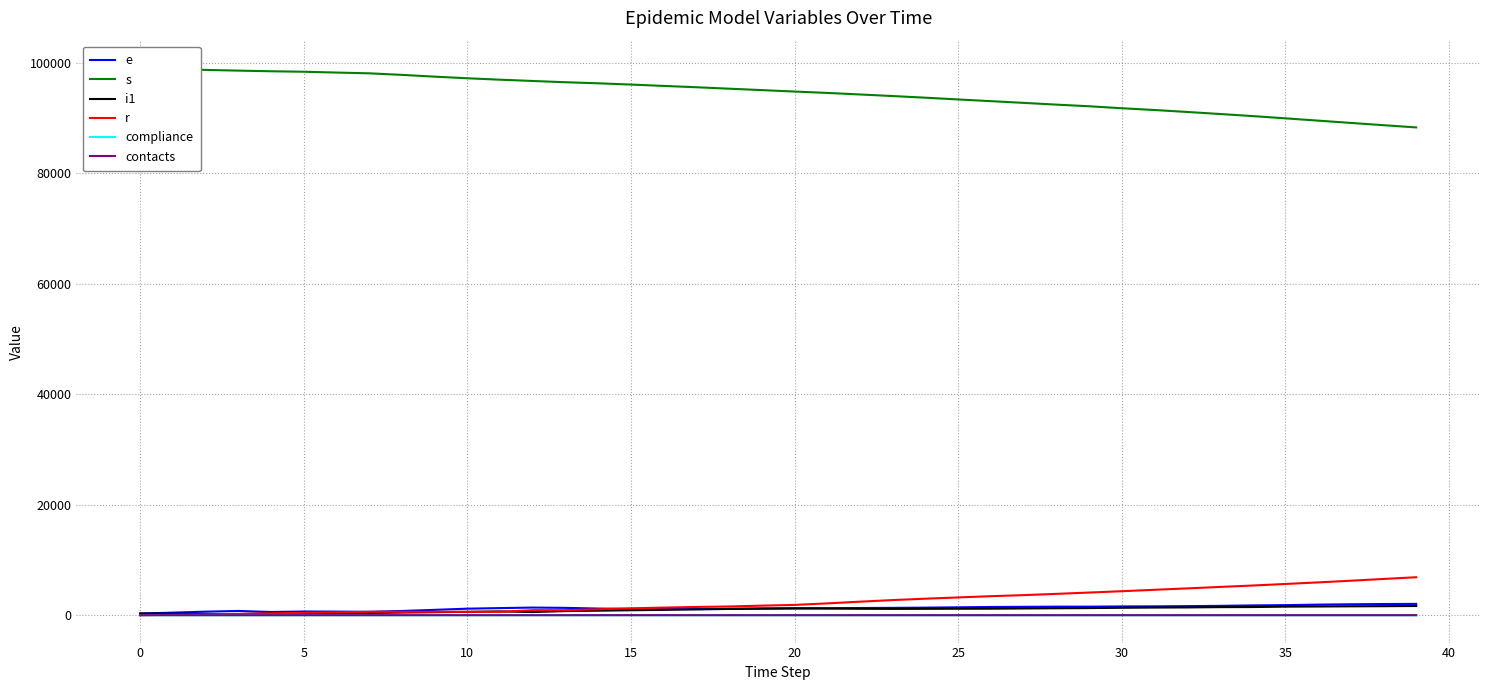

How many series are shown in this chart?

6